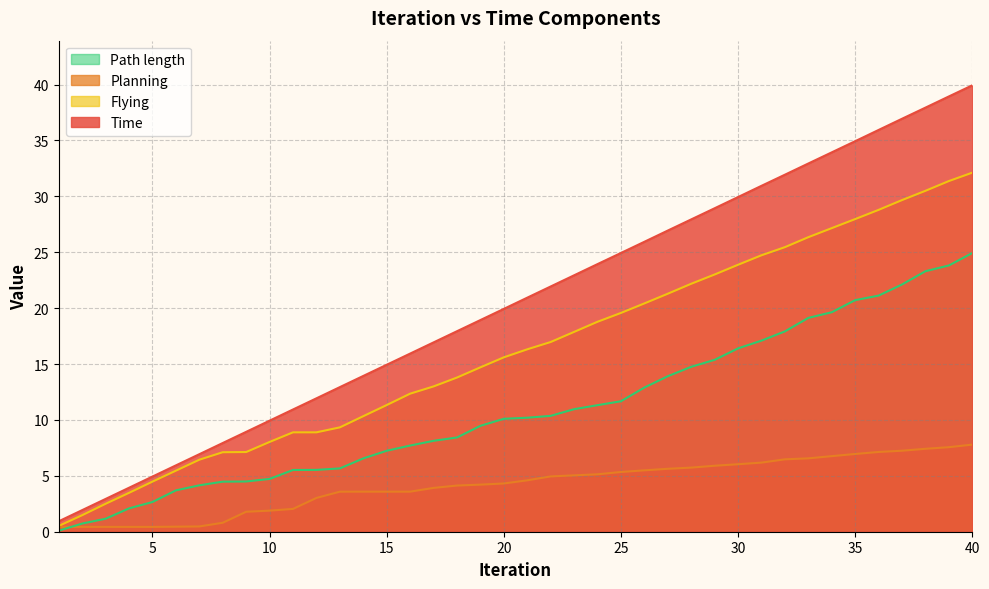

How many distinct data groups are displayed?

4